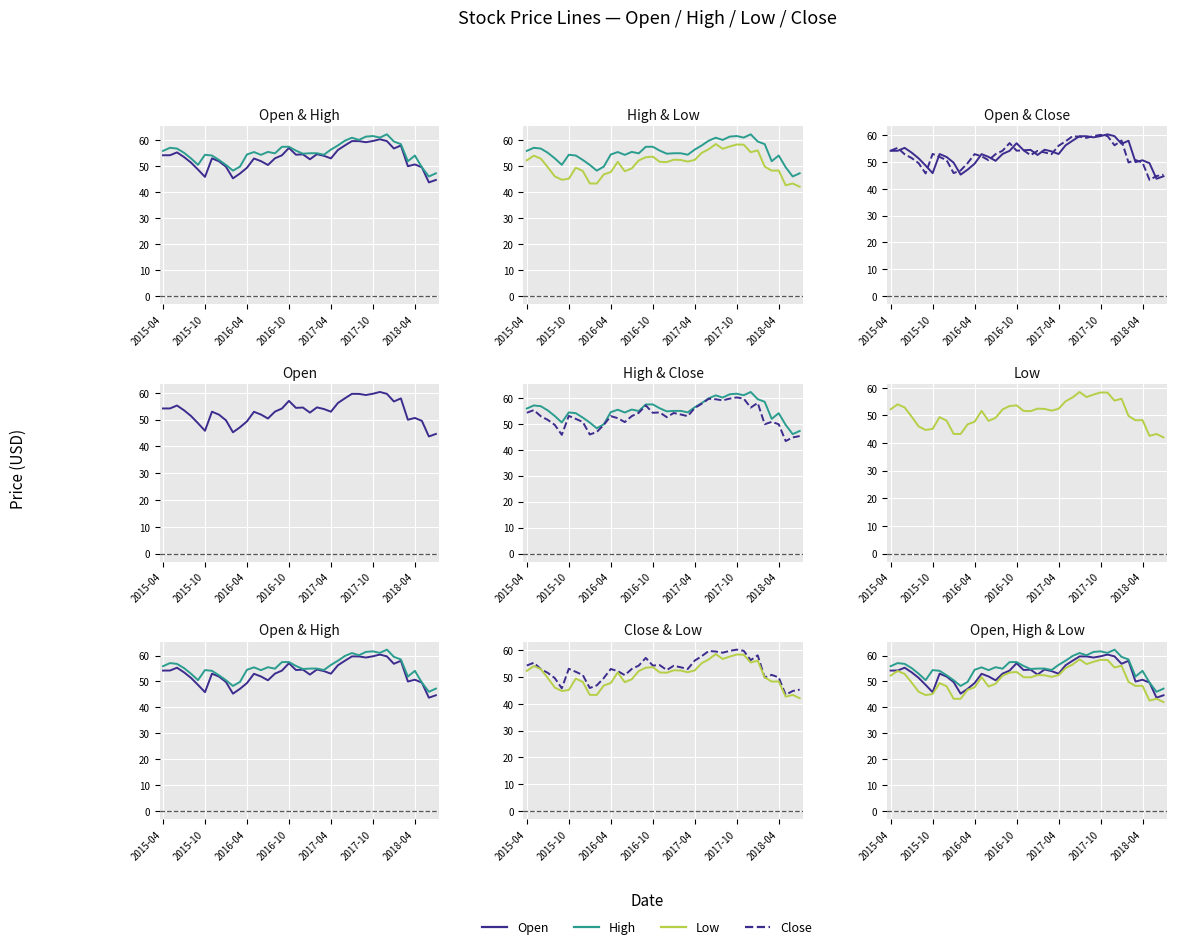

True or false: High and Close cross at least once.

False